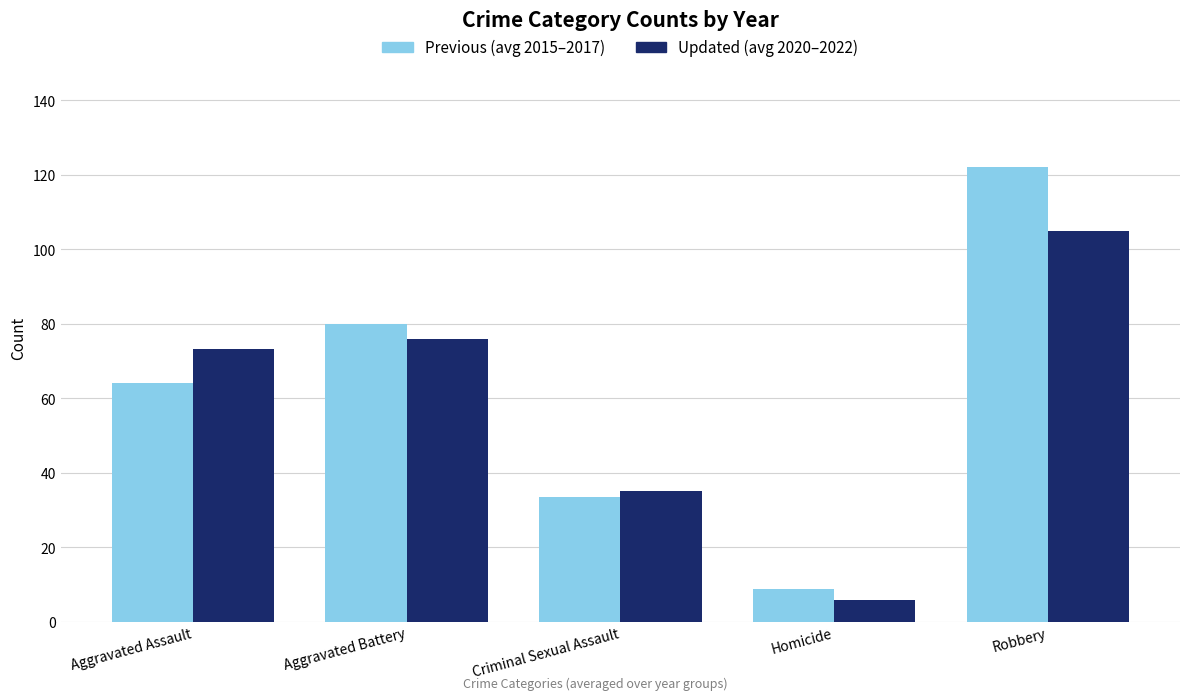

What is the label of the 3rd bar from the right?

Criminal Sexual Assault